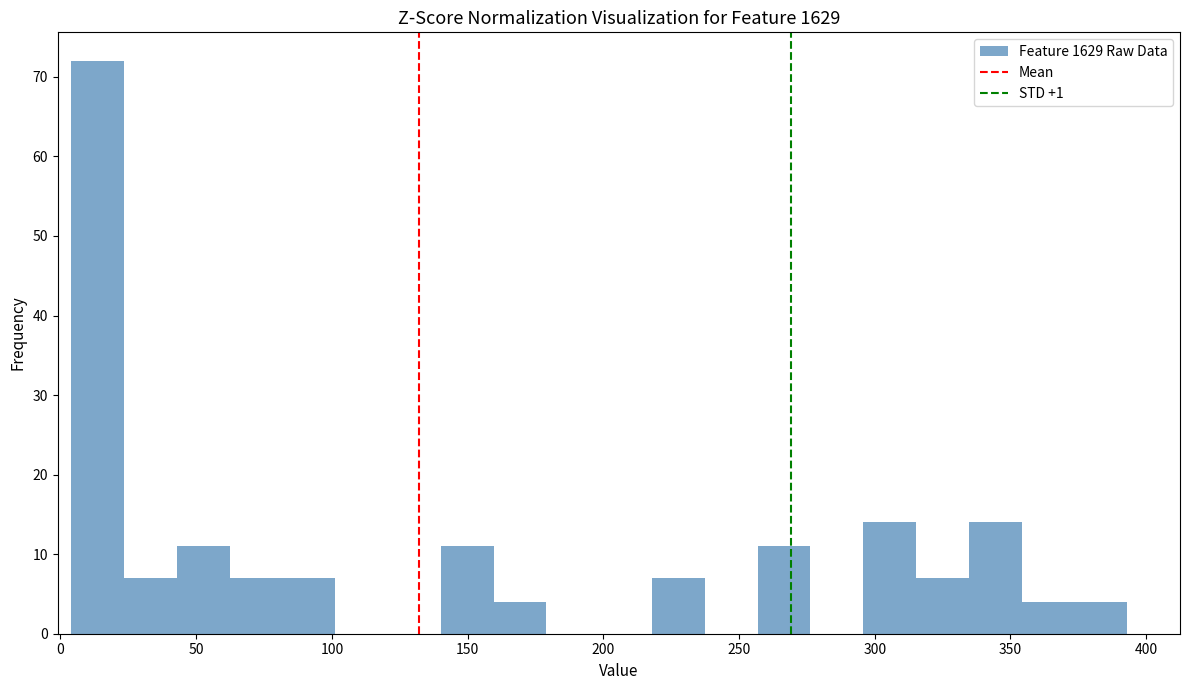

Read against the x-axis, roughly where is the centre of the tallest bar?

15